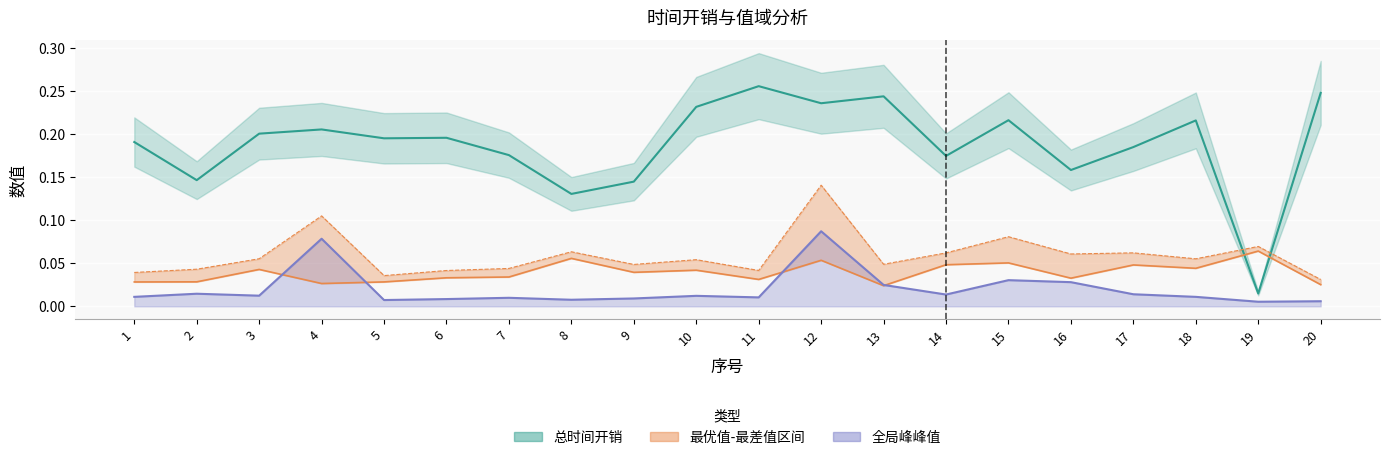

How many interior local peaks does the 最差值 series have?

7